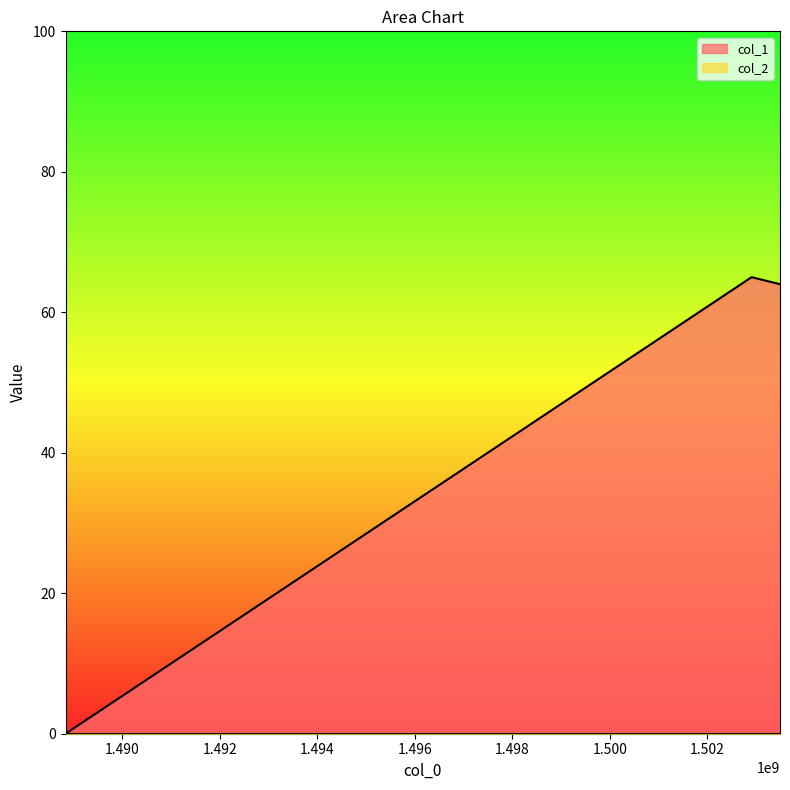

Reading right to left, what are all the values shown in this chart?

1503494091=64	1502910910=65	1488831302=0